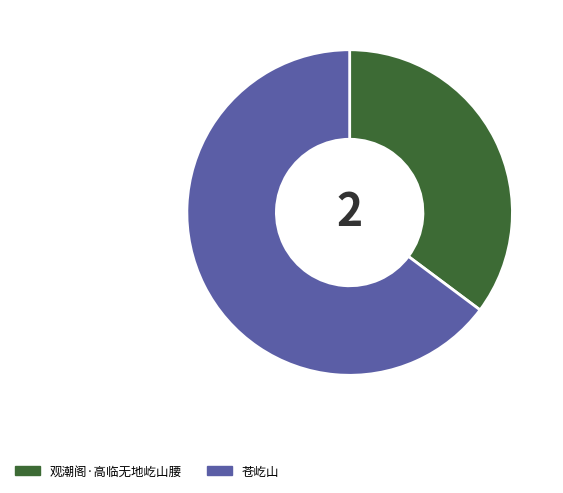

Count the number of slices in the pie.

2